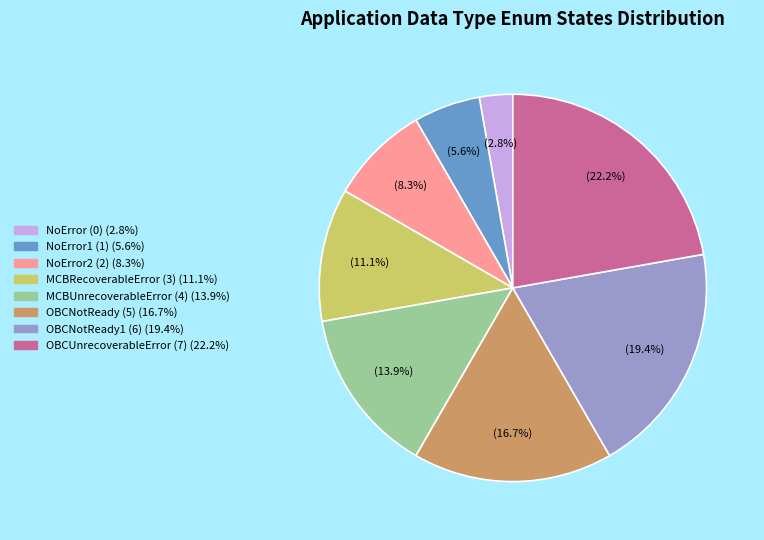

Is there a majority slice in this chart?

No